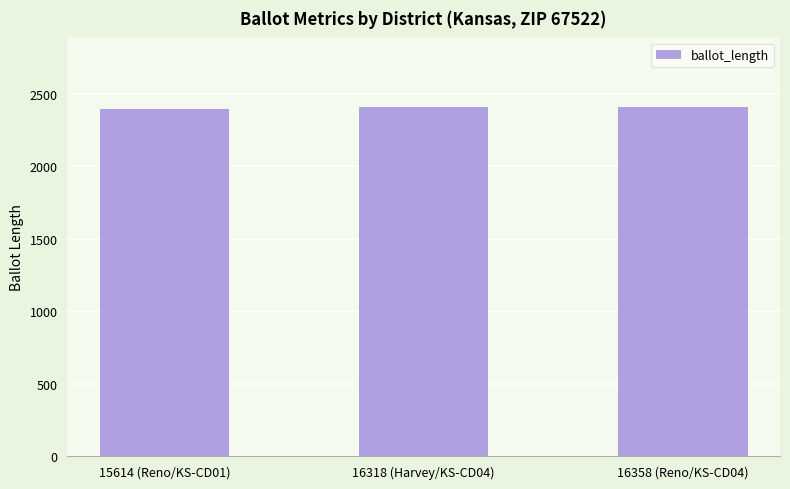

What is the sum of all values?

7209